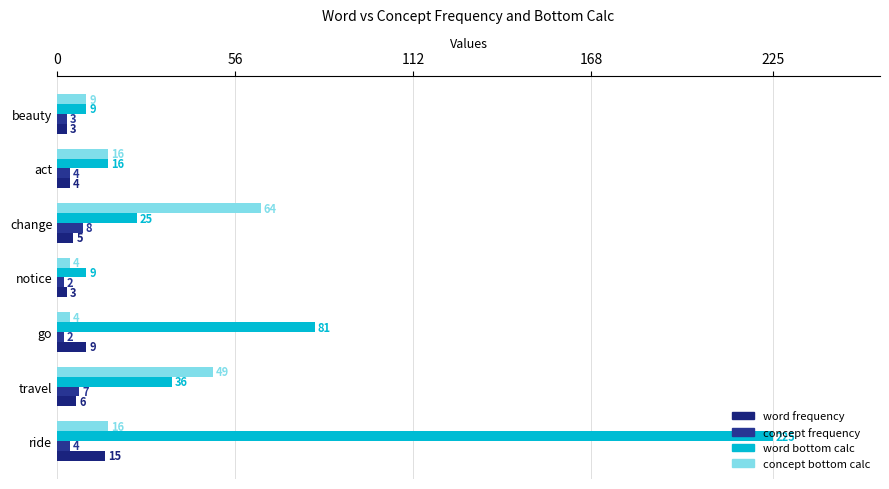

Count the number of data series in this chart.

4